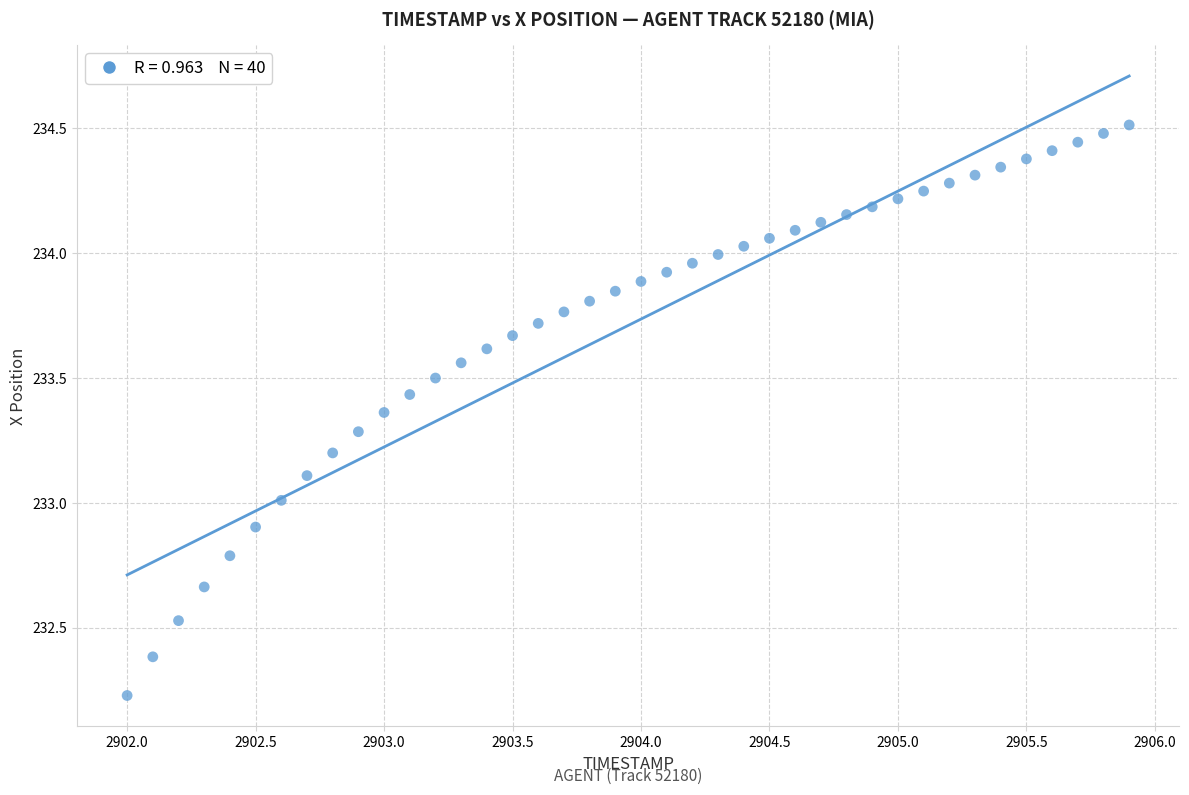

What is the range of X values (max minus min)?

3.9